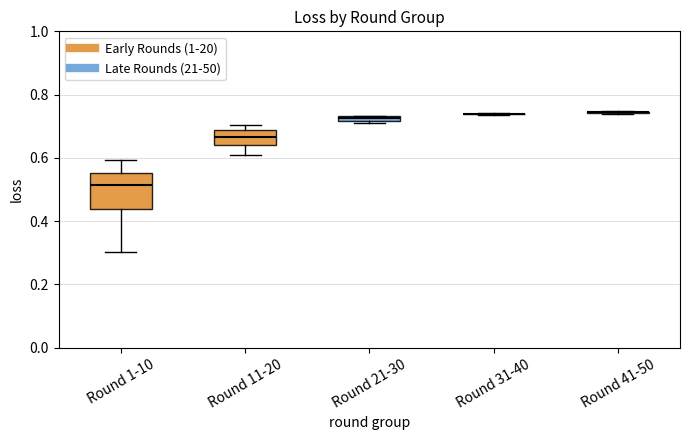

Which box is the tallest, from its lower edge to its upper edge?

Round 1-10